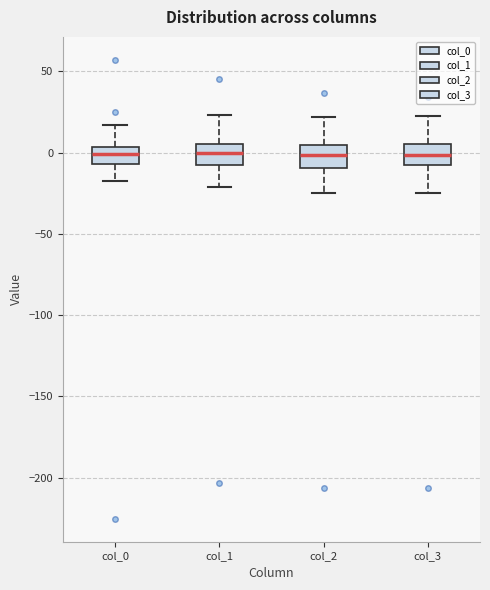

Where does the median line of the box for col_1 sit on the y-axis? The values are not printed on the chart, so give them approximately, as read against the axis.

0